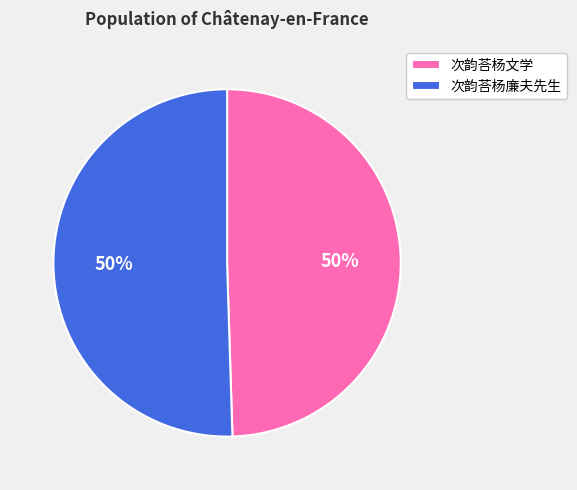

Approximately how many times larger is the value at 次韵荅杨文学 compared to 次韵荅杨廉夫先生?

1.0